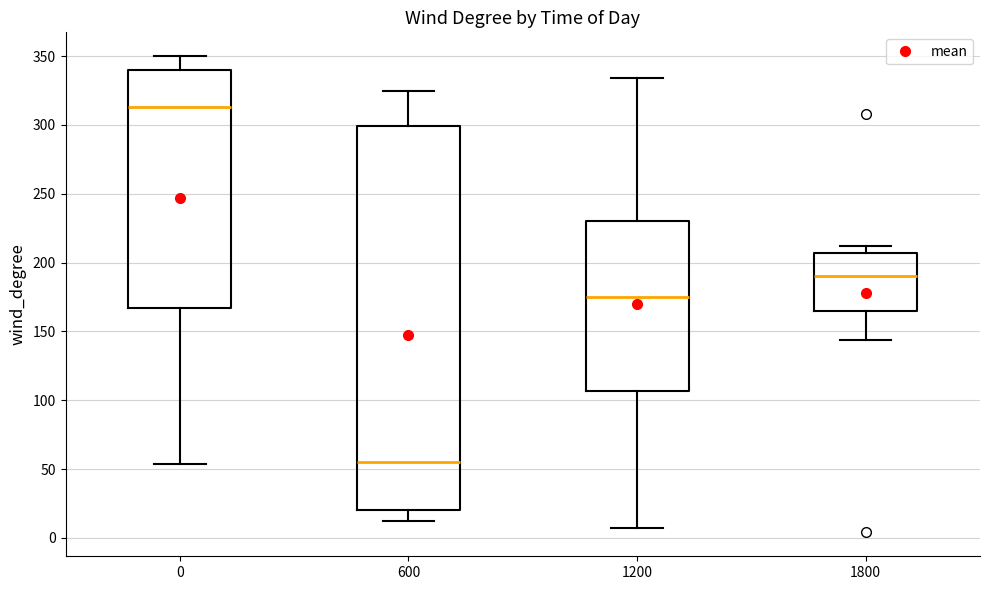

Reading left to right, transcribe this box plot: for each box, give where its median line is, the range the box spans, and where its two whiskers end, as read against the y-axis. The values are not printed on the chart, so give them approximately, as read against the axis.

0: median 315, box 165 to 340, whiskers 55 to 350
600: median 55, box 20 to 300, whiskers 10 to 325
1200: median 175, box 105 to 230, whiskers 5 to 335
1800: median 190, box 165 to 205, whiskers 145 to 210